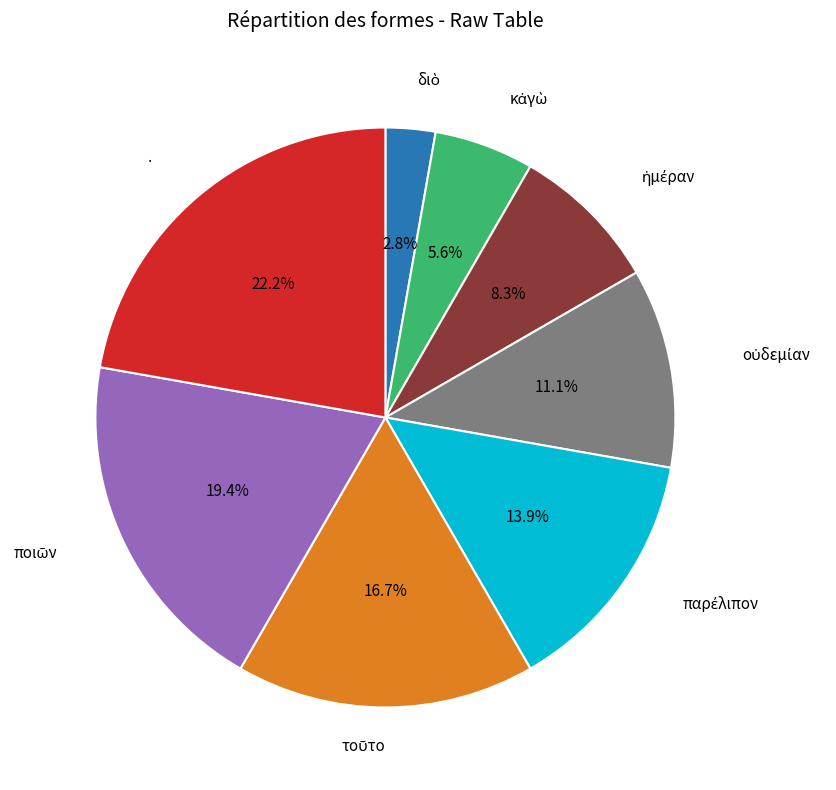

Does any single category account for the majority?

No